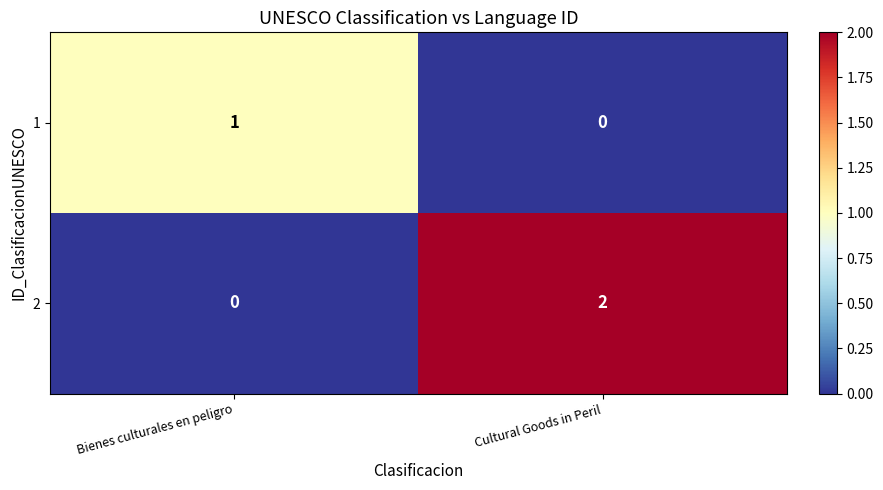

What is the difference between the highest and lowest values at Bienes culturales en peligro?

1